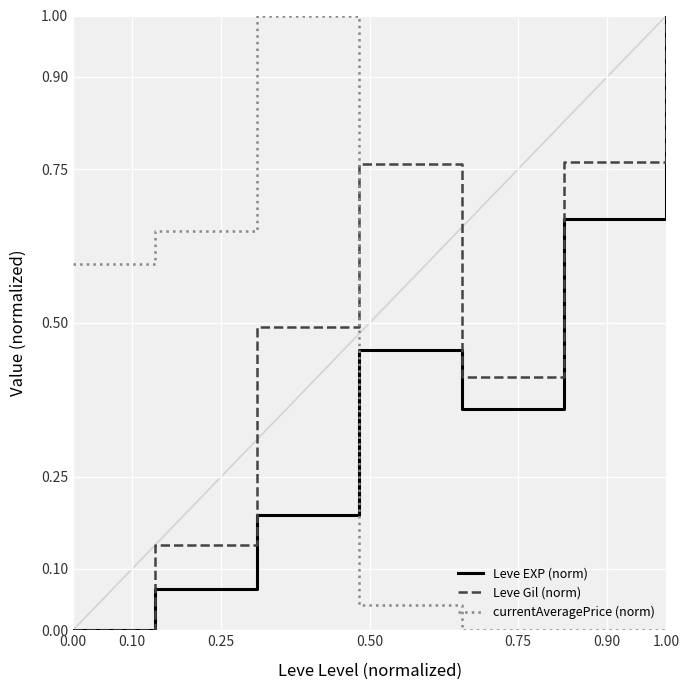

List the series in order of their overall mean, highest first.

Leve Gil (norm), Leve EXP (norm), currentAveragePrice (norm)